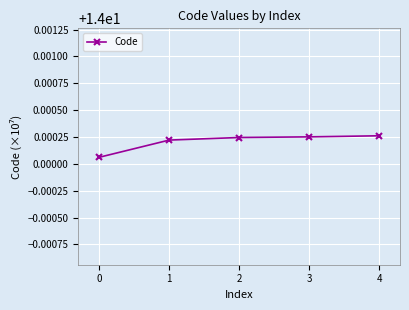

Which category has the lowest value across all series?

0